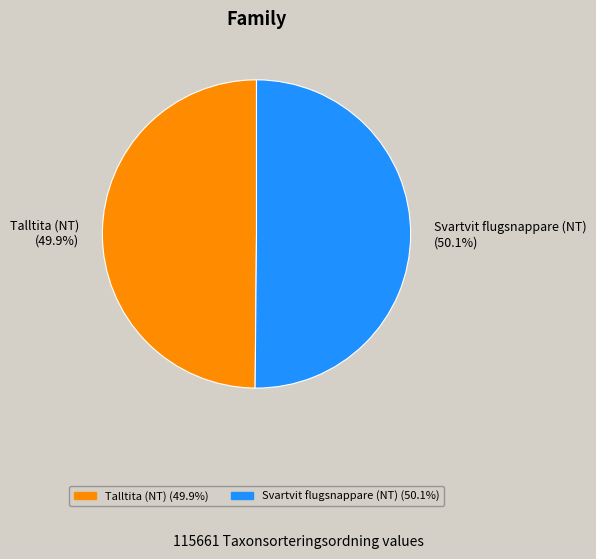

Is the sum of Talltita (NT) and Svartvit flugsnappare (NT) greater than half?

Yes